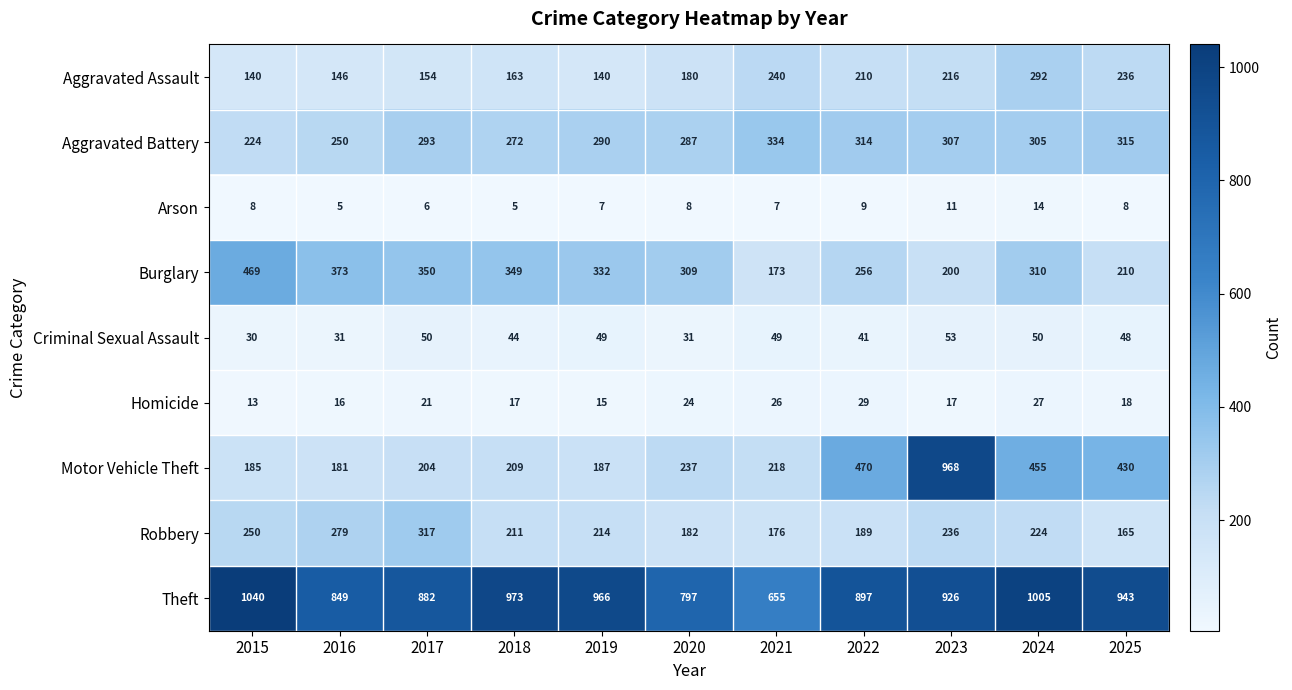

What is the highest value of the Robbery series?

317